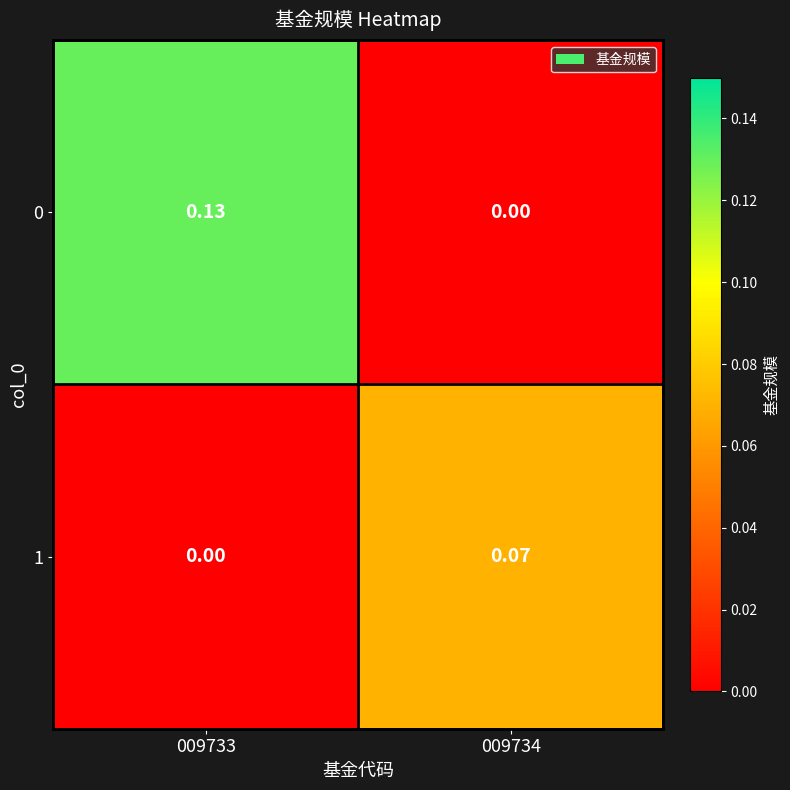

How many data points does each series have?

2